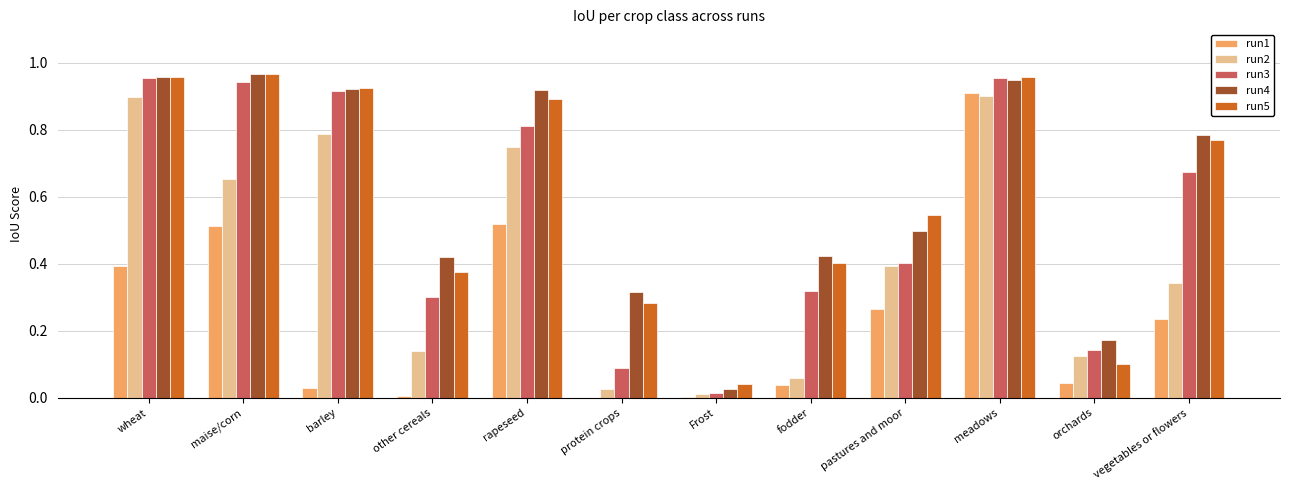

What is the sum of the run4 values at barley and maise/corn?

1.9